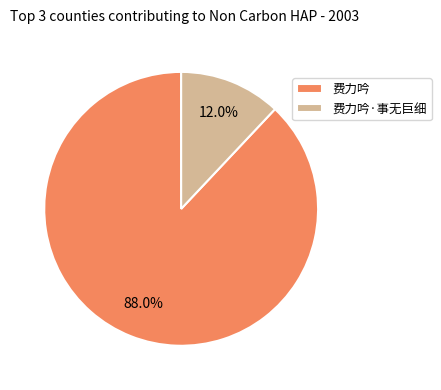

Approximately how many times larger is the value at 费力吟·事无巨细 compared to 费力吟?

0.1